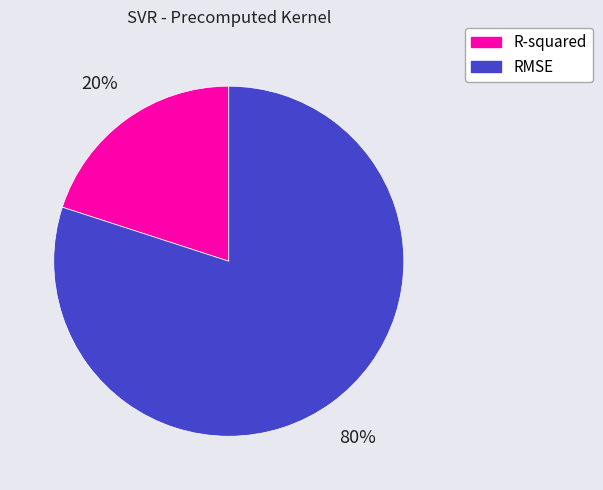

True or false: R-squared accounts for 13% of the total.

False